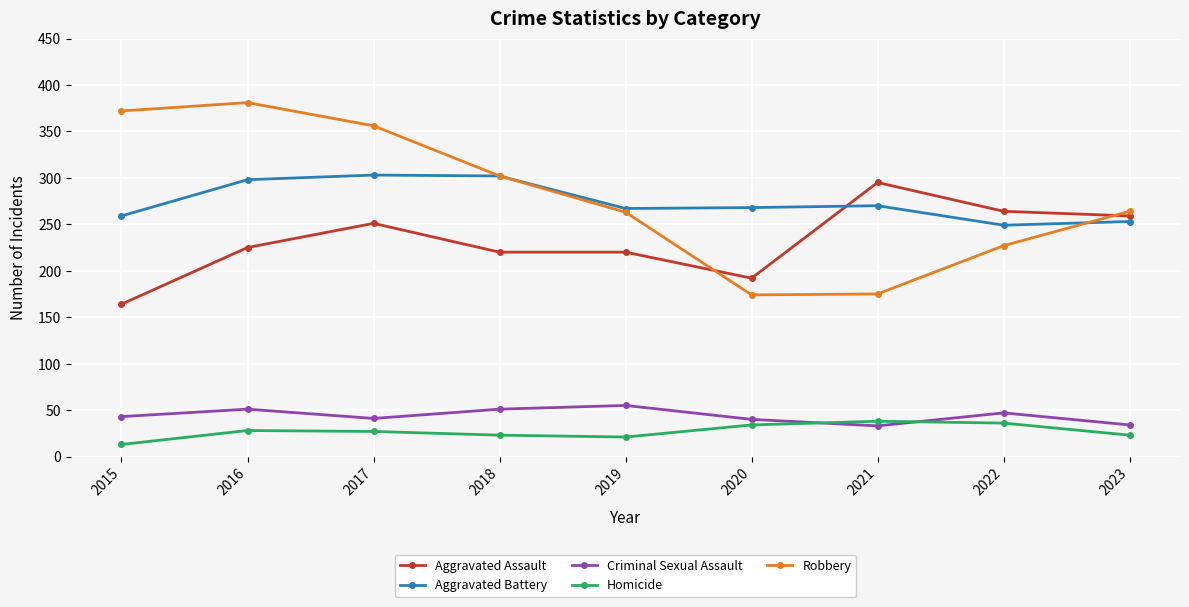

Which series has the widest spread of values?

Robbery